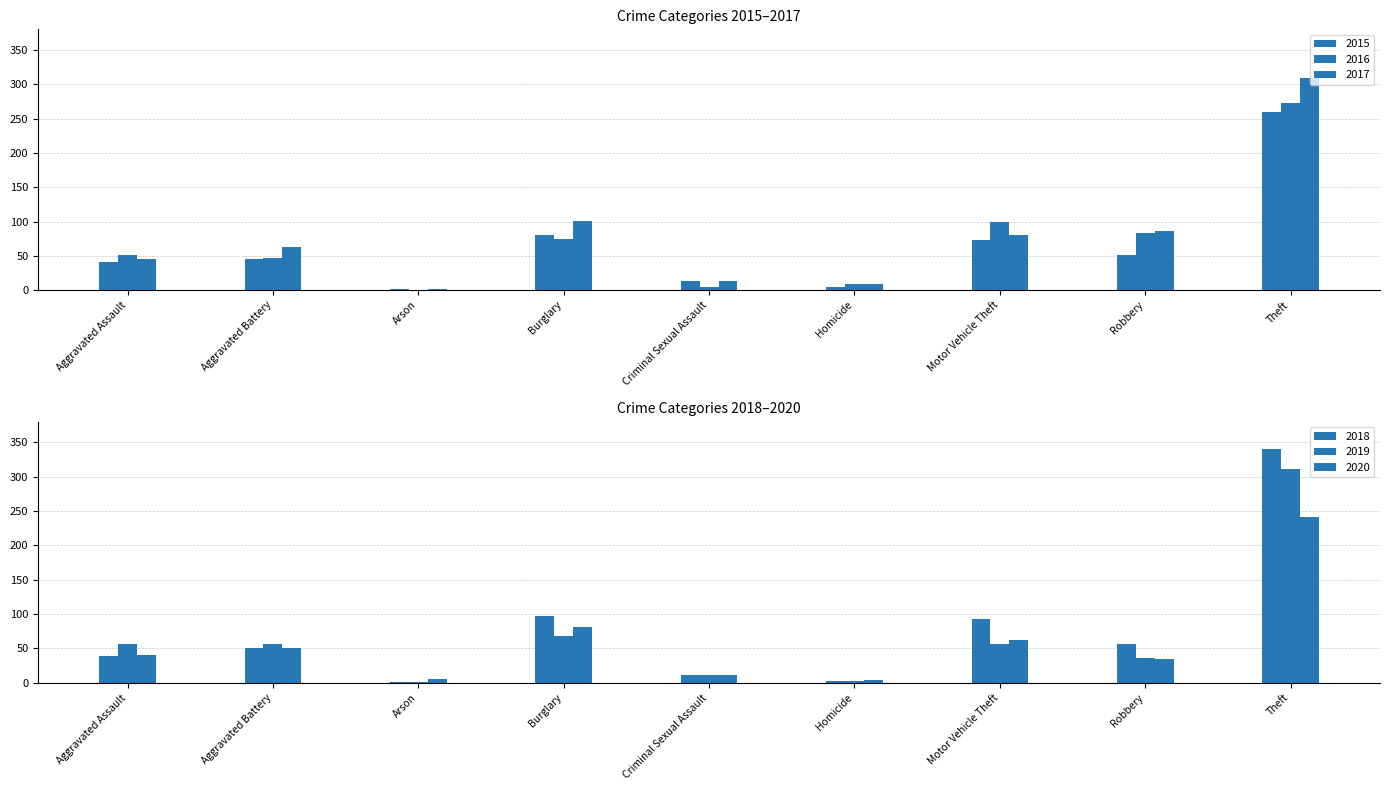

What is the difference between the maximum and minimum values in the 2019 series?

310